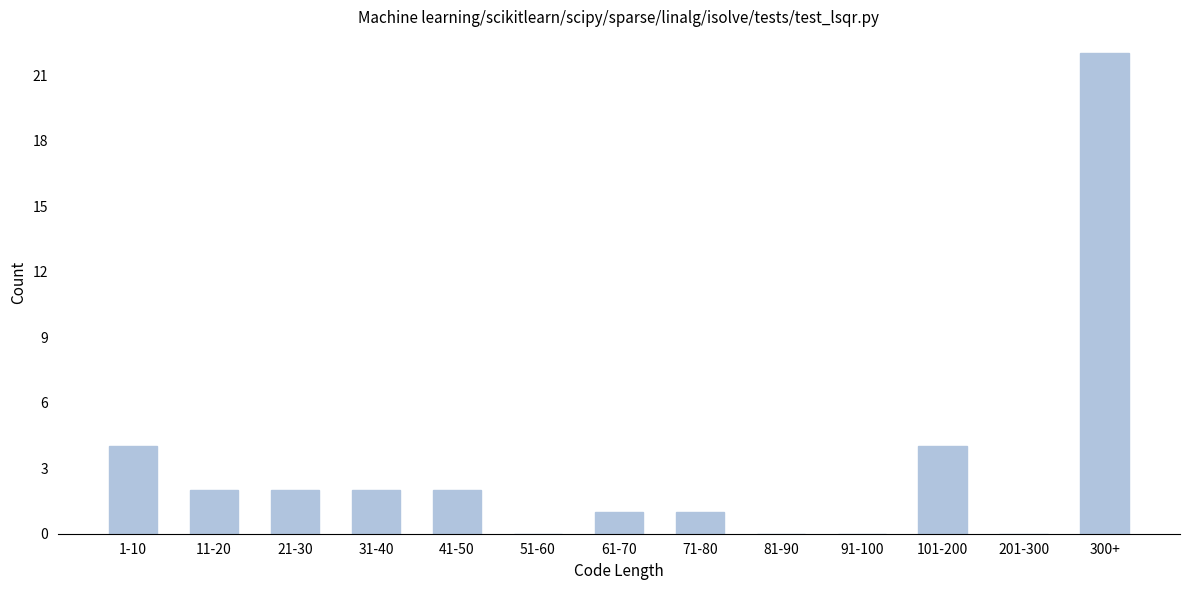

Reading left to right, what are all the values shown in this chart?

1-10=4	11-20=2	21-30=2	31-40=2	41-50=2	51-60=0	61-70=1	71-80=1	81-90=0	91-100=0	101-200=4	201-300=0	300+=22